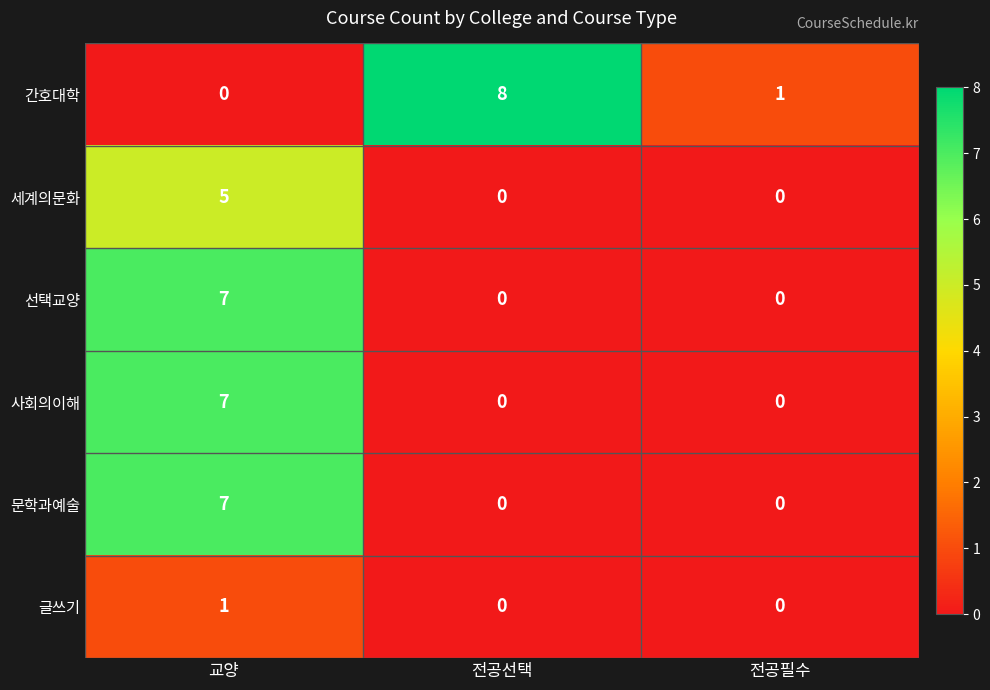

What is the total value across all series at 교양?

27